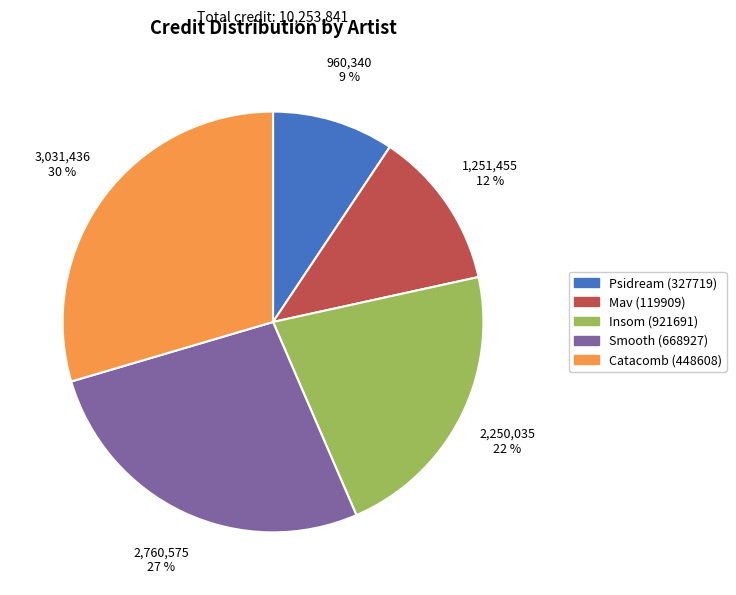

Count the number of slices in the pie.

5